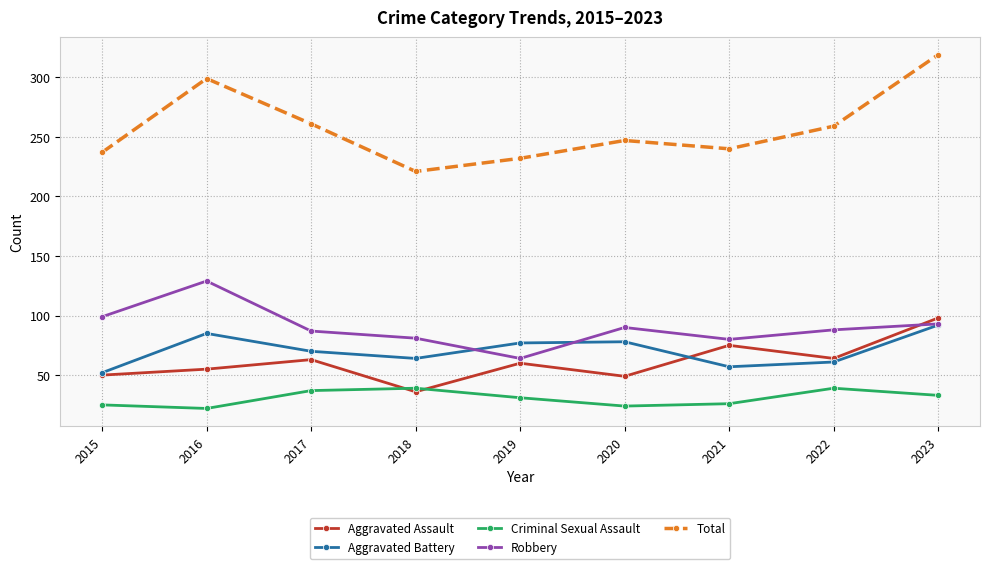

Where is the first local maximum for Aggravated Battery?

2016